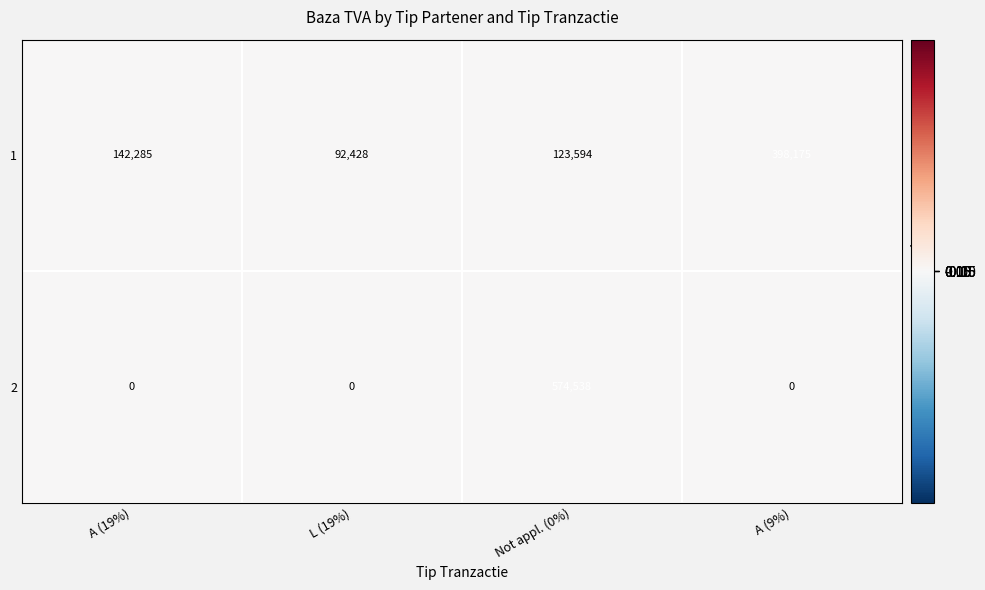

What is the difference between the maximum and minimum values in the 2 series?

574538